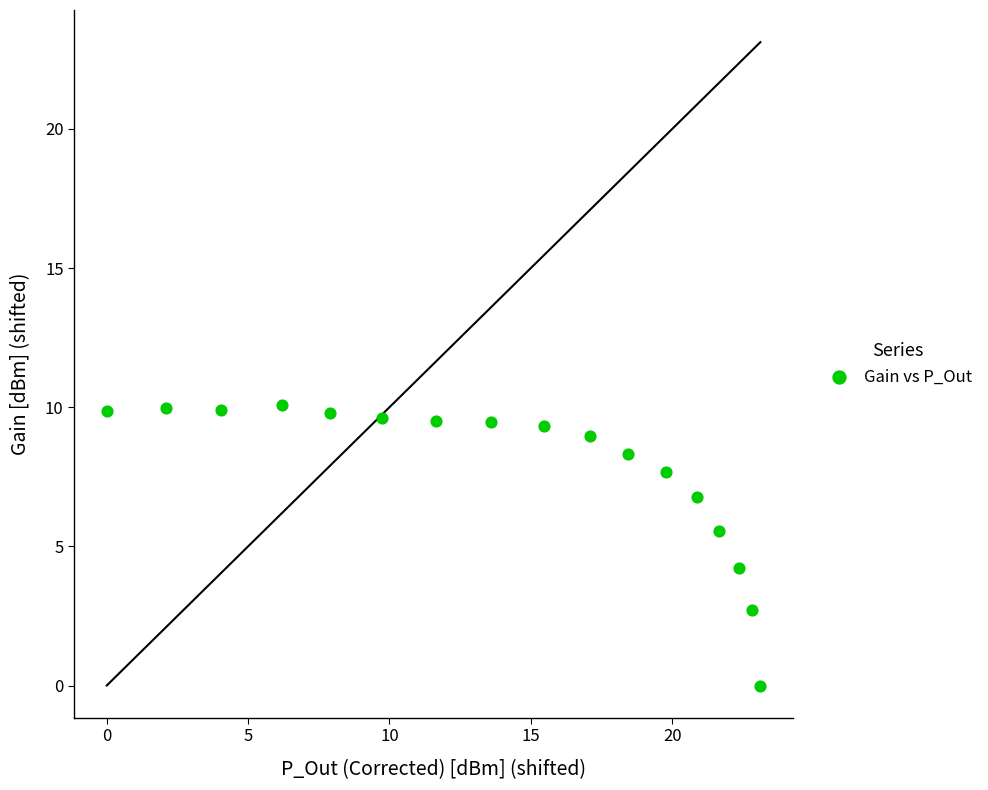

What is the range of Y values (max minus min)?

10.1